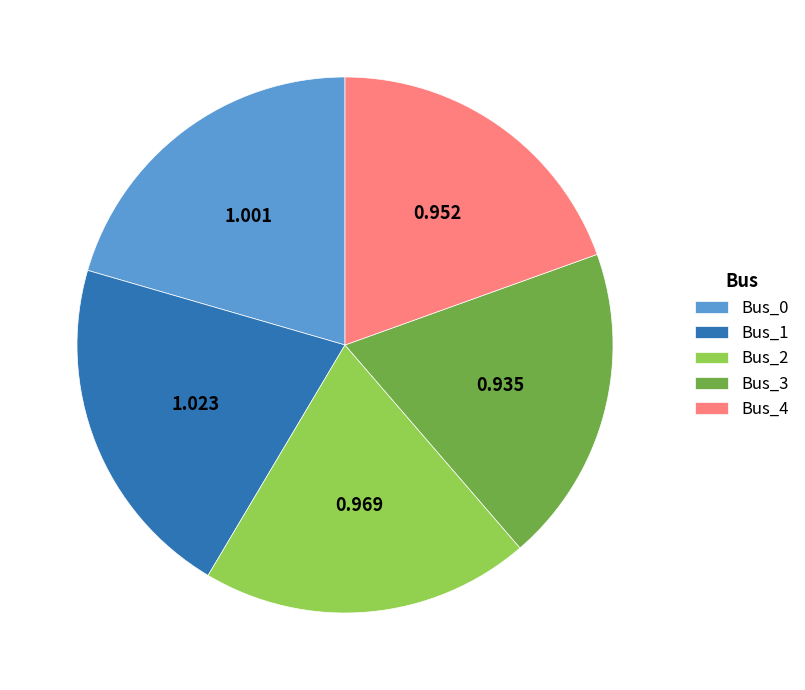

How many segments does this pie chart have?

5